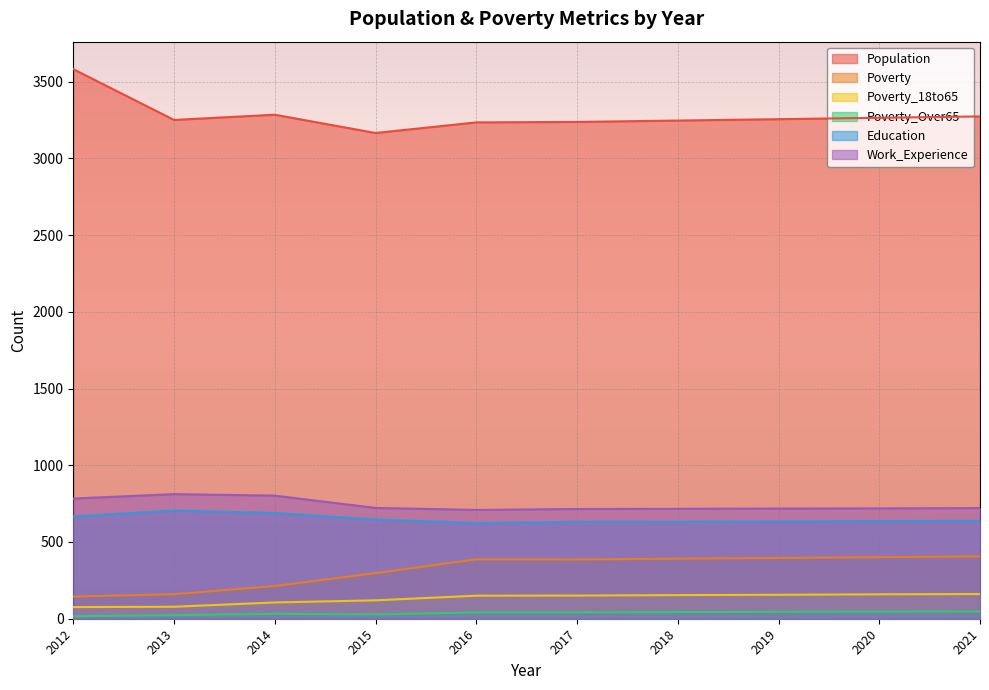

The Poverty series shows 200 at 2015. True or false?

False